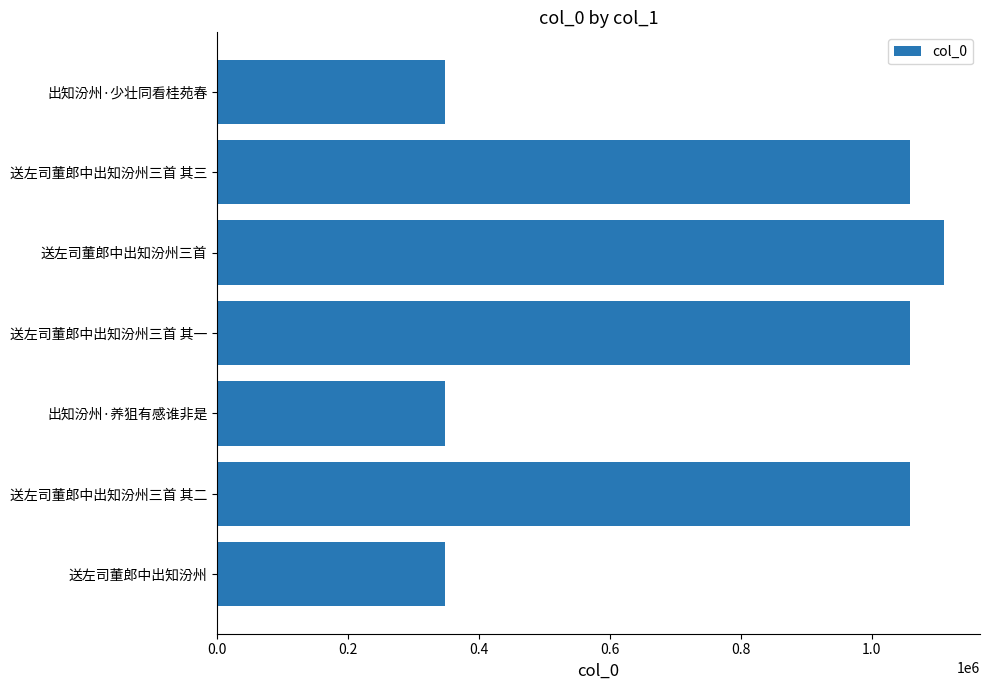

What is the ratio of the value at 出知汾州·少壮同看桂苑春 to the value at 送左司董郎中出知汾州三首 其三?

0.3